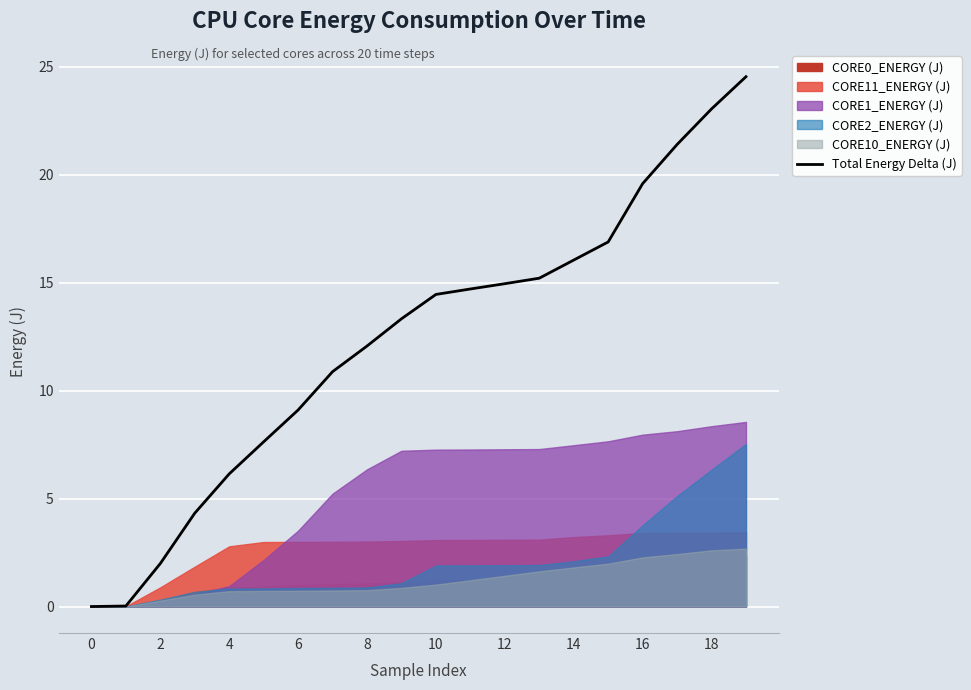

What is the average value?

12.3